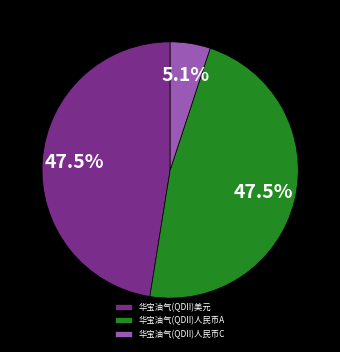

Does any single category account for the majority?

No